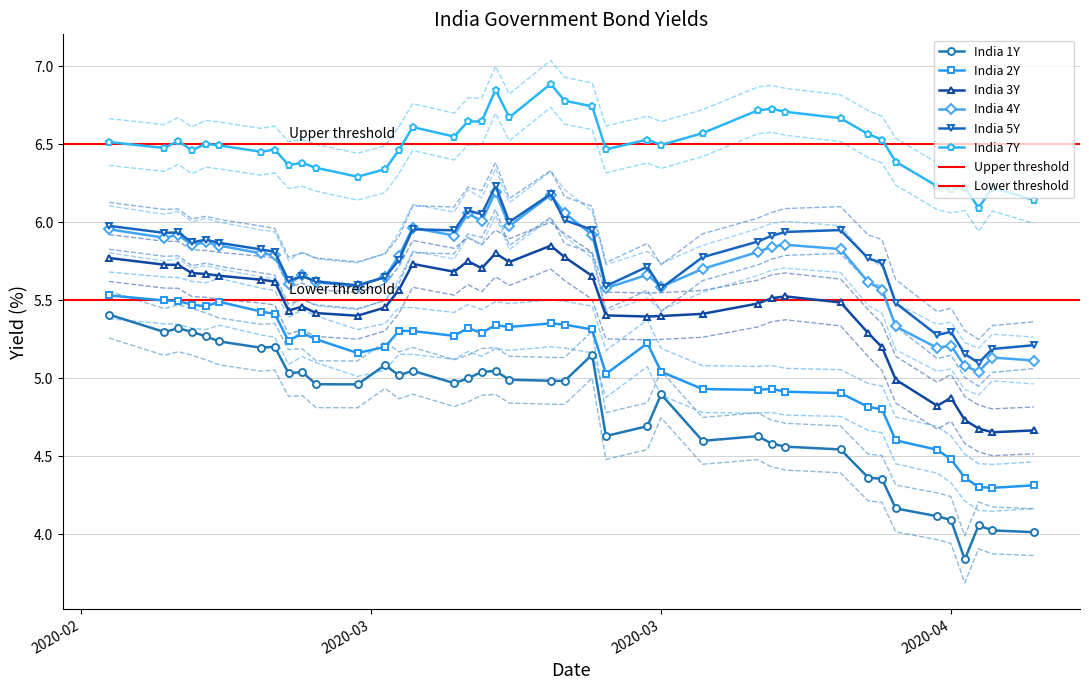

True or false: India 3Y and India 1Y intersect in this chart.

False